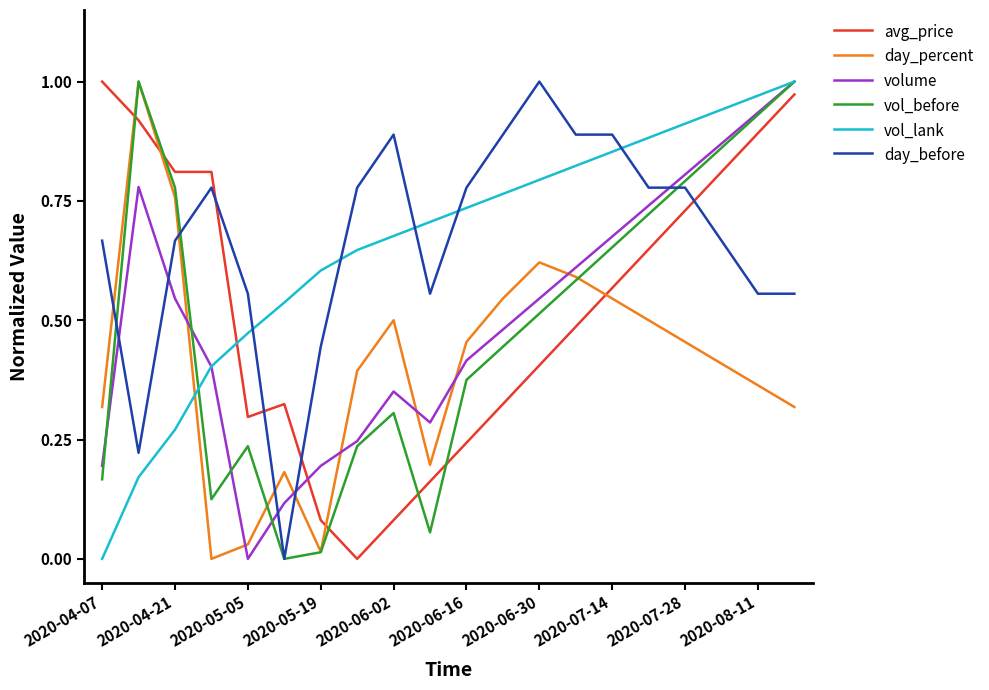

After their last crossing, which series has the higher values: vol_lank or day_before?

vol_lank